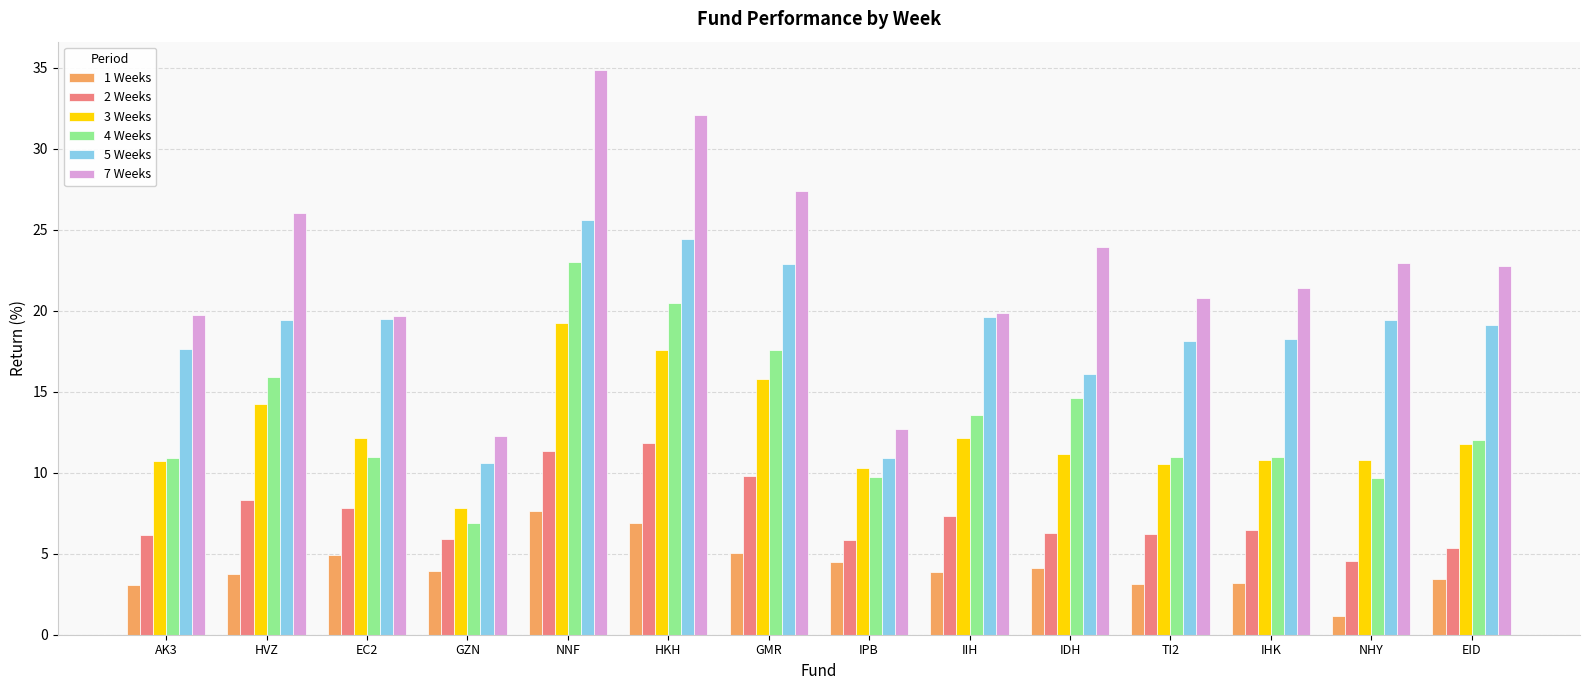

Which series changed the most between AK3 and GMR?

7 Weeks